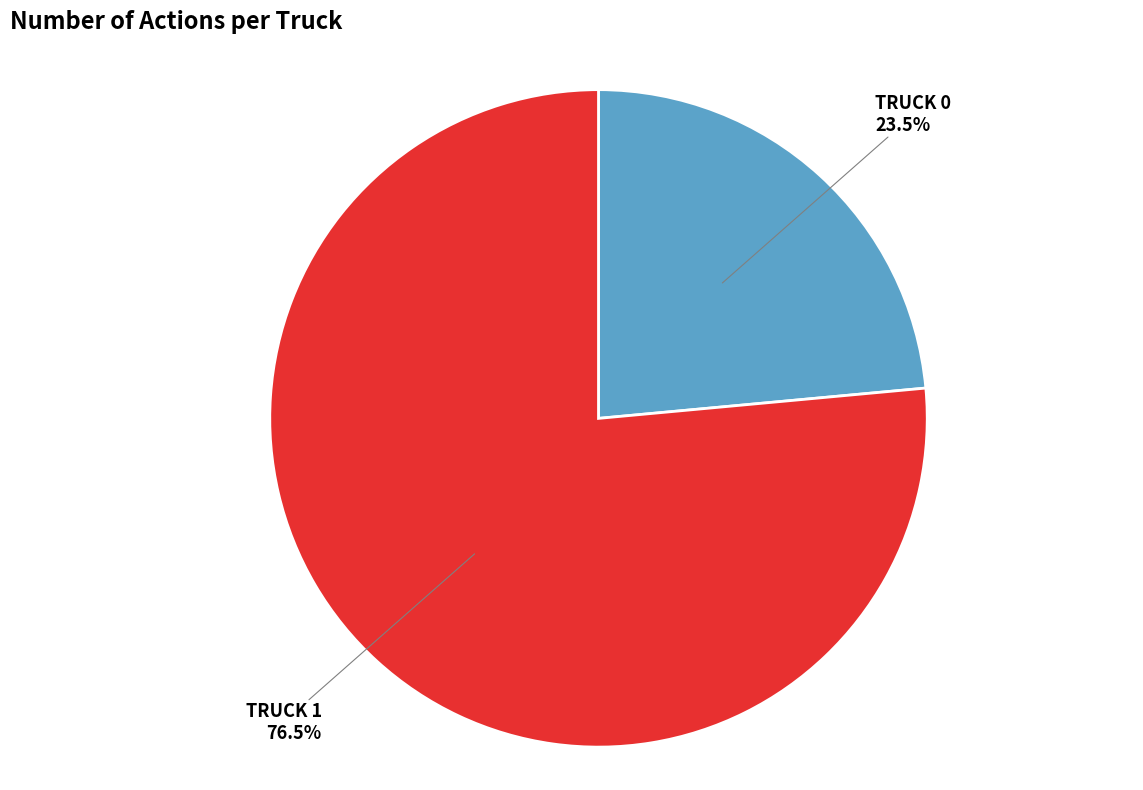

Is there a majority slice in this chart?

Yes